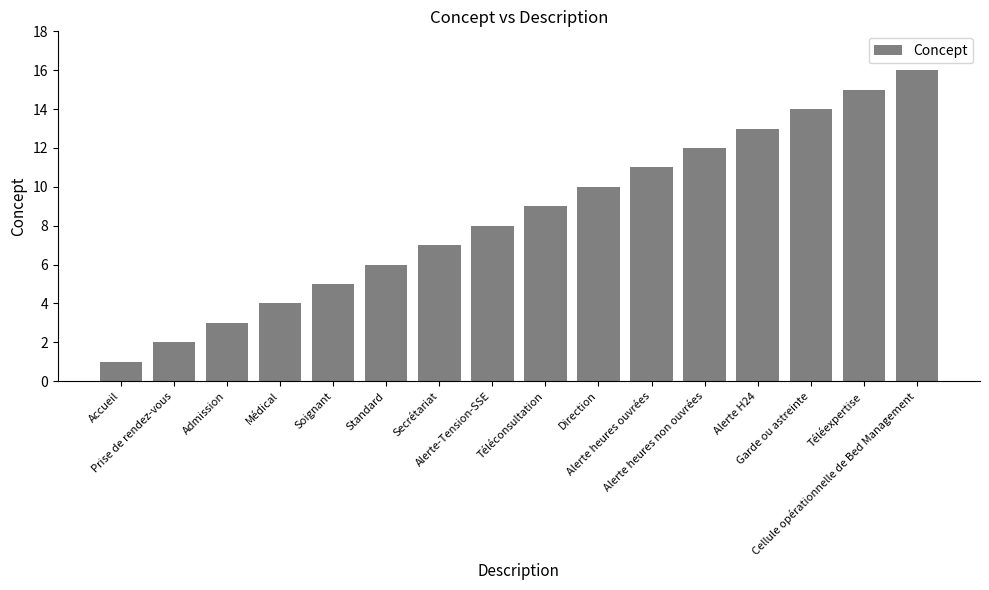

What is the smallest value displayed?

1